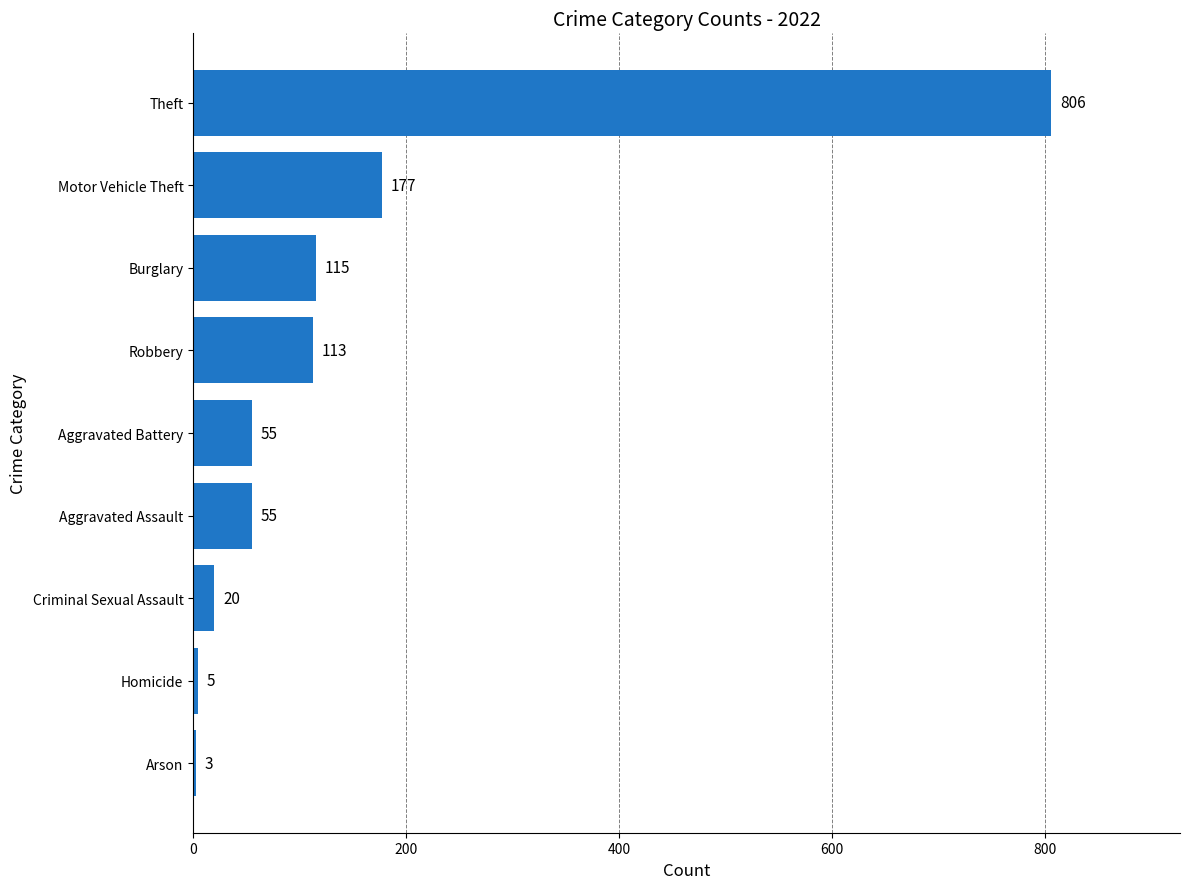

Which category has the lowest value across all series?

Arson